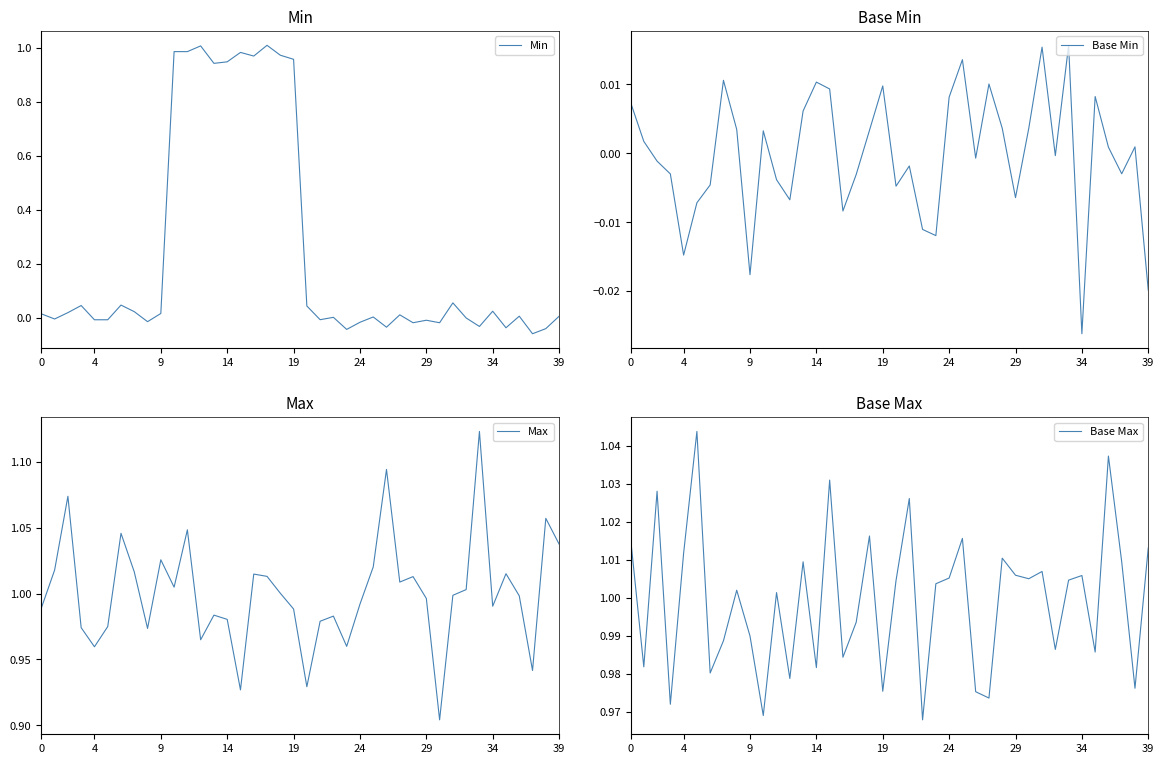

What is the difference between the highest and lowest values at 38?

1.1